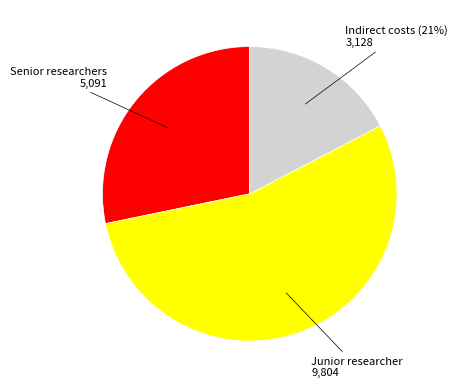

Is Indirect costs (21%) the majority of the pie?

No